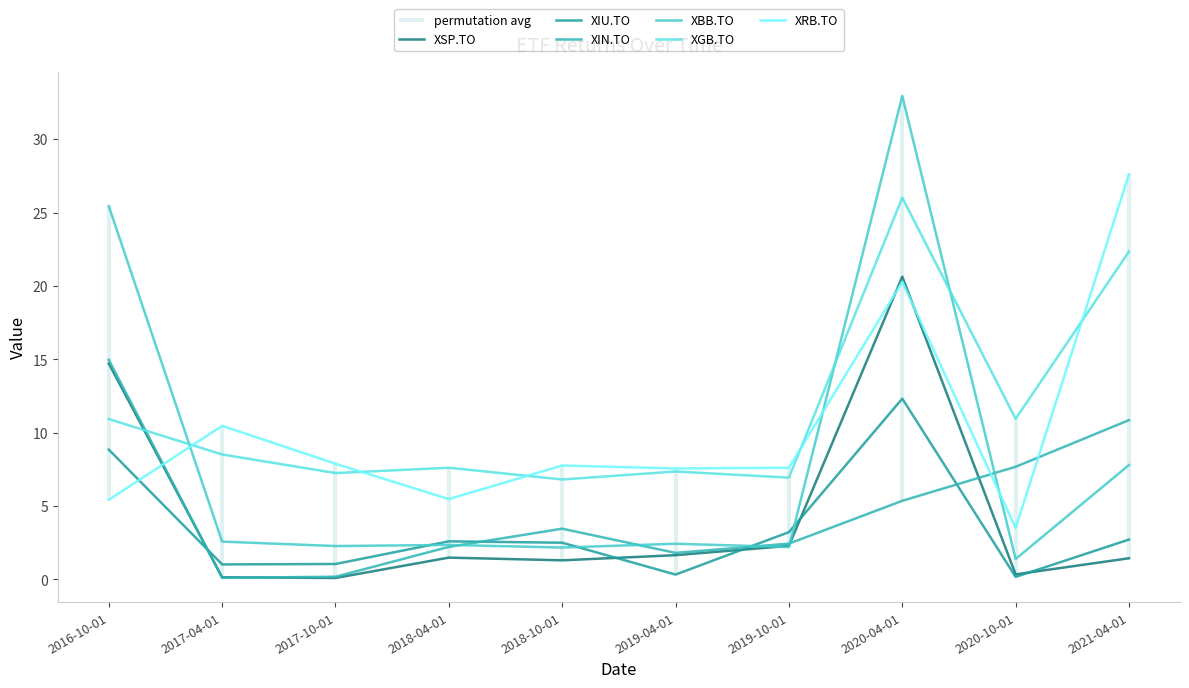

At which category does XIU.TO reach its first local valley?

2017-04-01